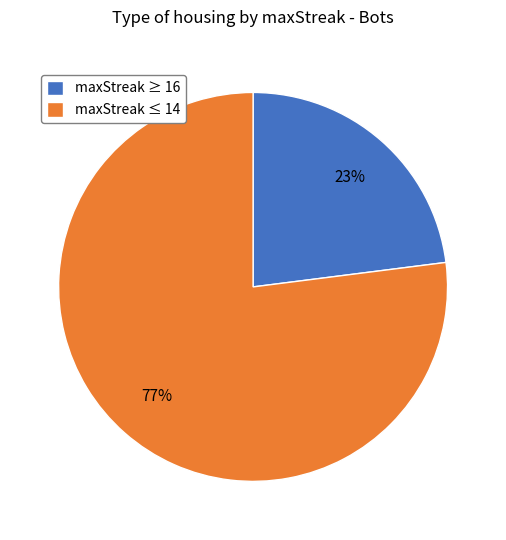

Approximately how many times larger is the value at maxStreak ≤ 14 compared to maxStreak ≥ 16?

3.3